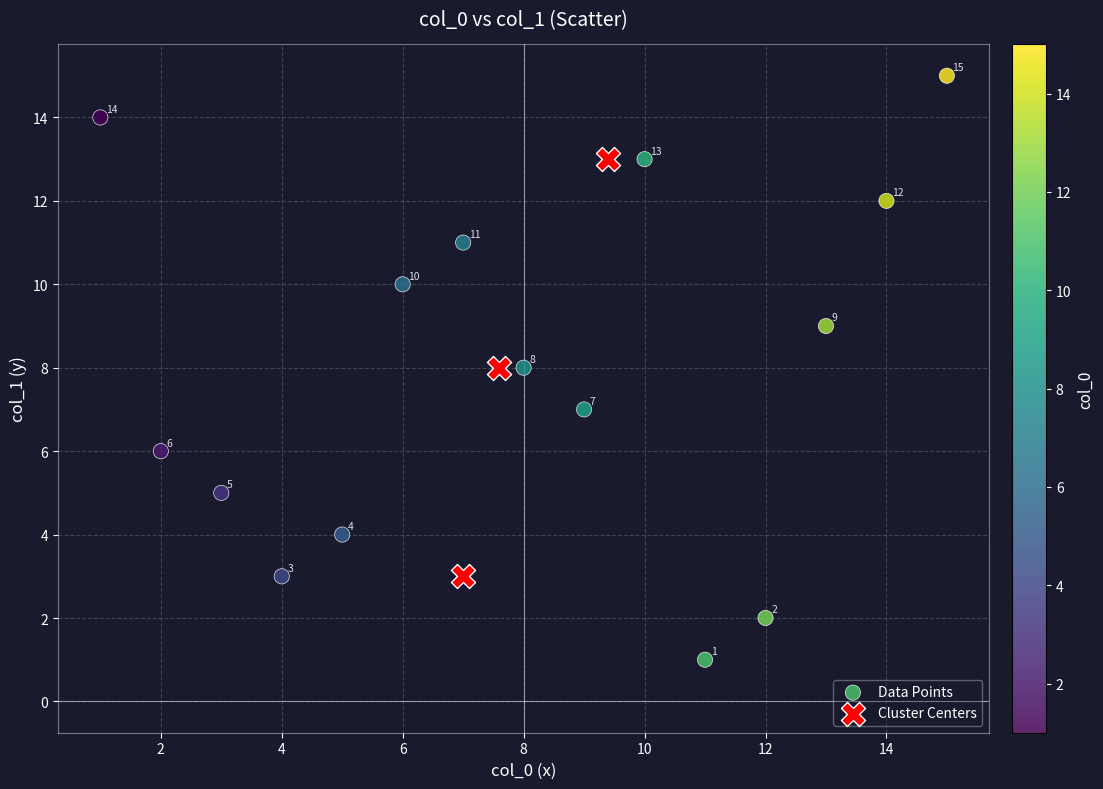

Which series reaches the minimum Y coordinate?

Data Points